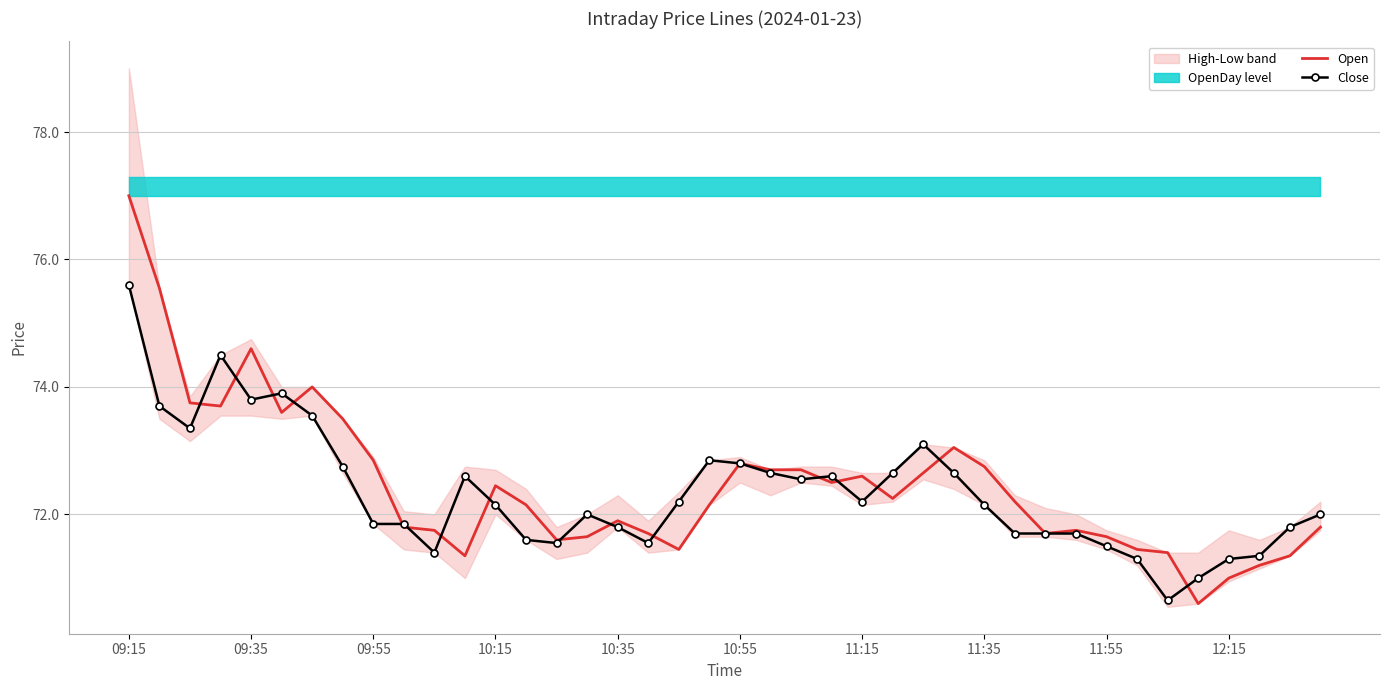

Is it true that Close equals 72.2 at 11:15?

True